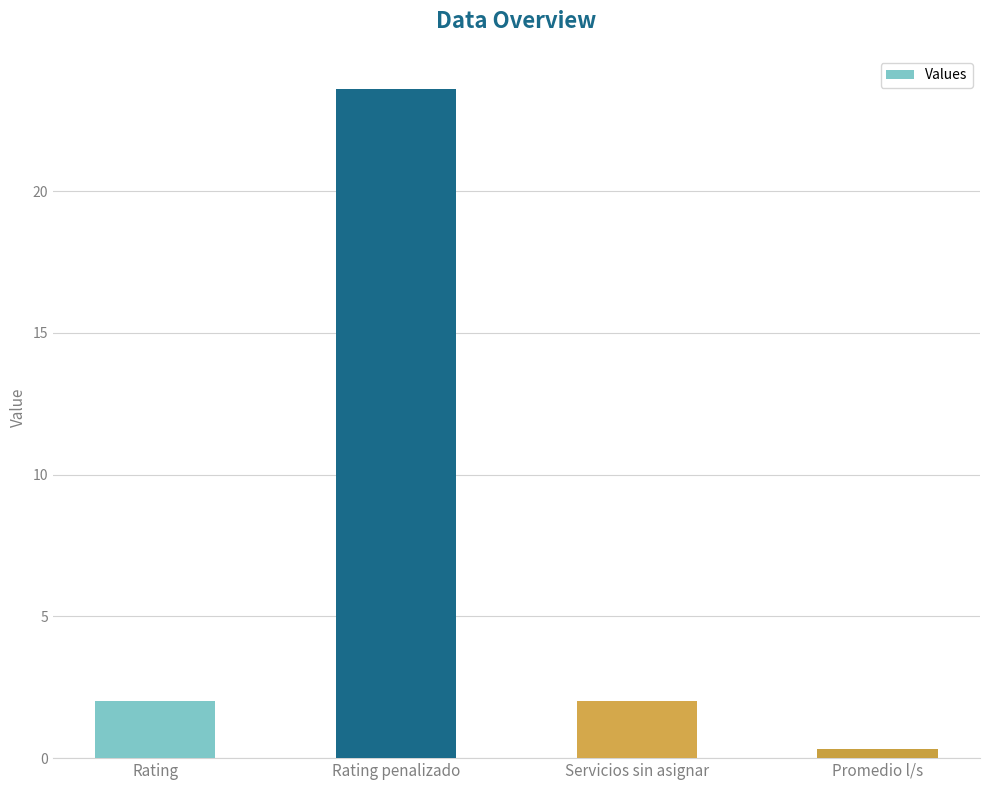

What value does the data have at Servicios sin asignar?

2.0